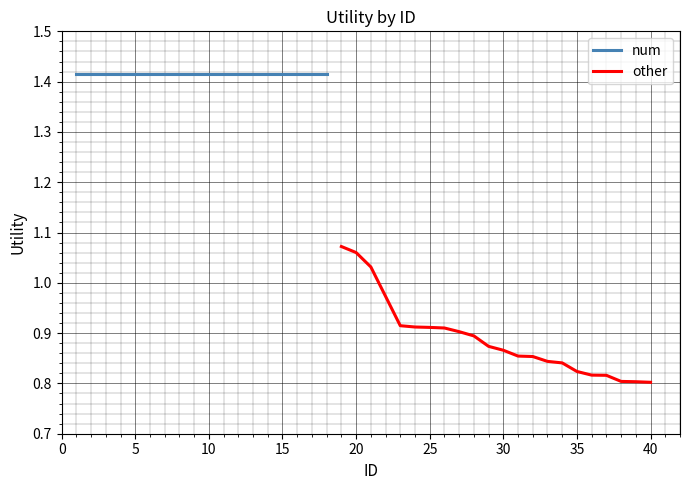

Is this an area chart (filled region under the line)?

No